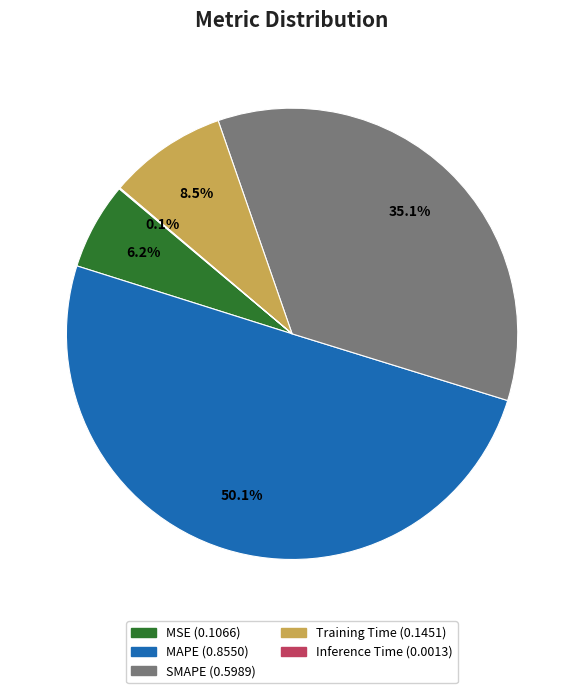

What portion of the pie excludes SMAPE?

64.9%